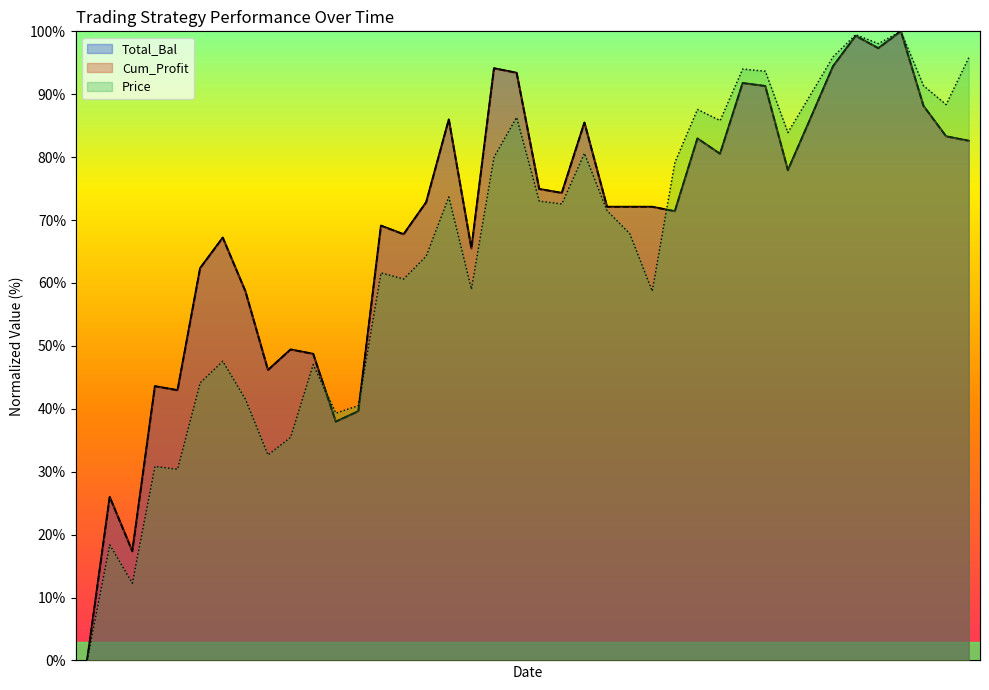

Rank the categories by Cum_Profit value from lowest to highest.

20120110, 20120112, 20120111, 20120126, 20120127, 20120117, 20120113, 20120123, 20120125, 20120124, 20120120, 20120118, 20120203, 20120119, 20120131, 20120130, 20120216, 20120213, 20120214, 20120215, 20120201, 20120209, 20120208, 20120224, 20120221, 20120307, 20120217, 20120306, 20120210, 20120202, 20120227, 20120305, 20120223, 20120222, 20120207, 20120206, 20120228, 20120301, 20120229, 20120302